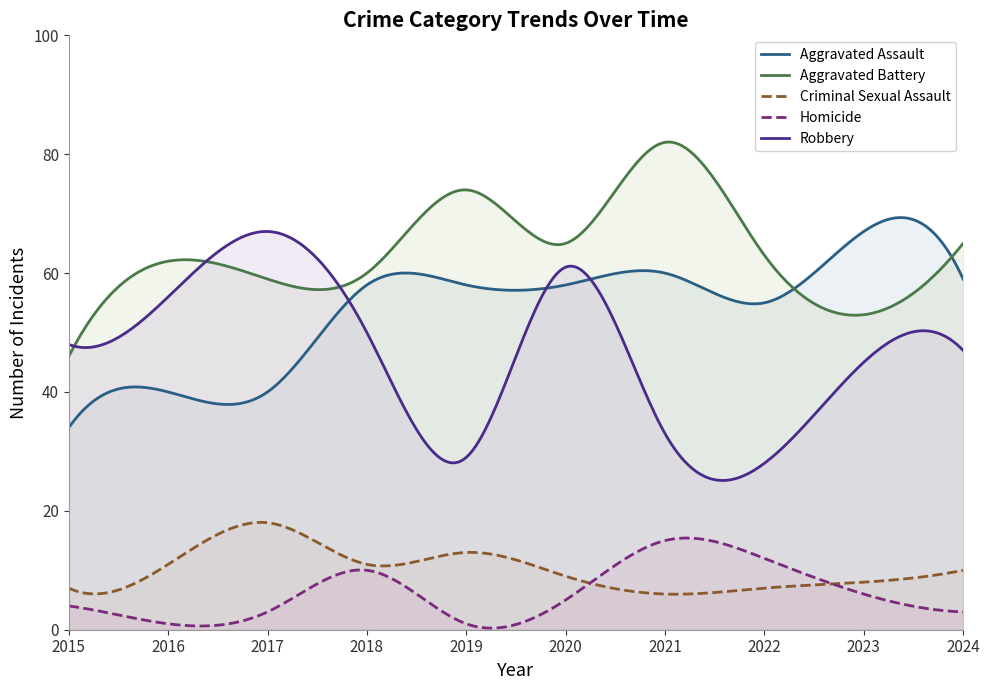

Is the value of Aggravated Battery at 2015 greater than the value of Homicide at 2021?

Yes